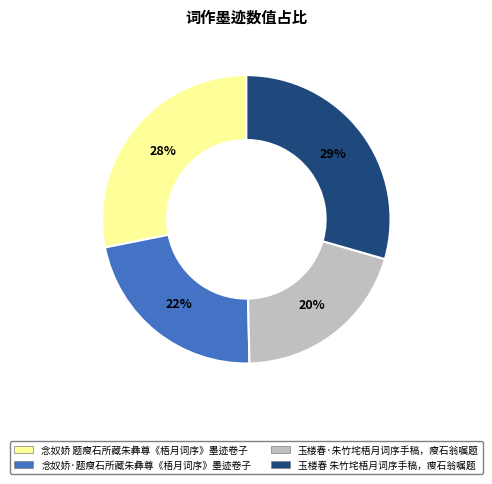

Which has a higher value, 念奴娇·题瘦石所藏朱彝尊《梧月词序》墨迹卷子 or 玉楼春·朱竹垞梧月词序手稿，瘦石翁嘱题?

念奴娇·题瘦石所藏朱彝尊《梧月词序》墨迹卷子